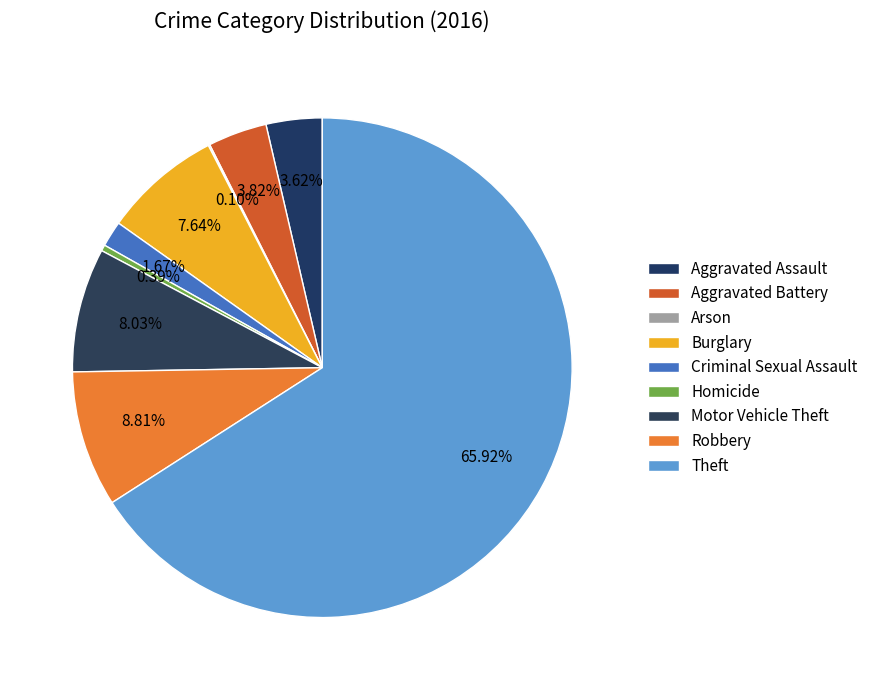

To the nearest percent, what portion does Burglary represent?

8%